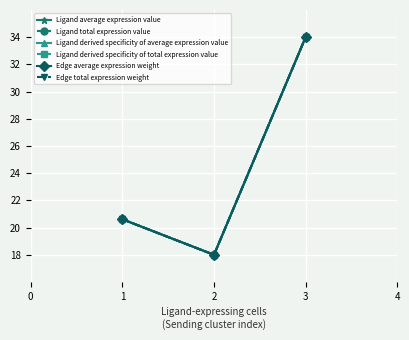

How many lines are shown in the chart?

6